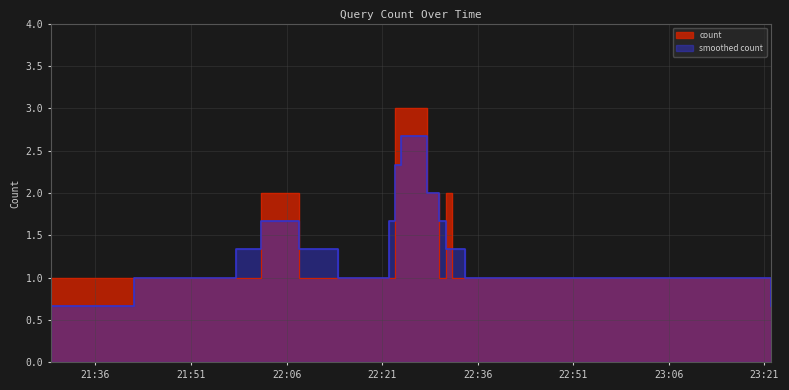

Count the number of values greater than 1.

6